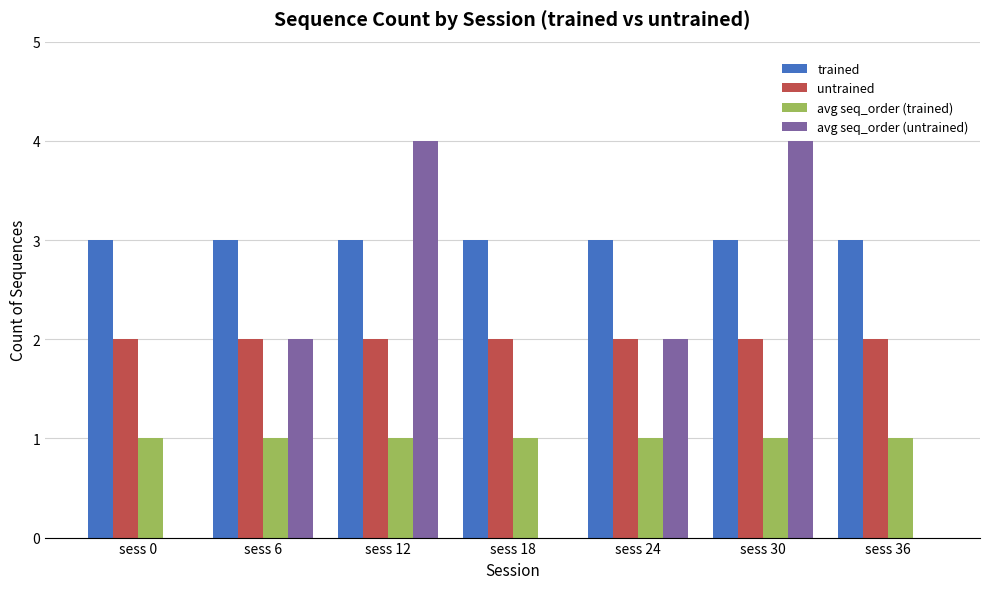

What is the highest value of the avg seq_order (untrained) series?

4